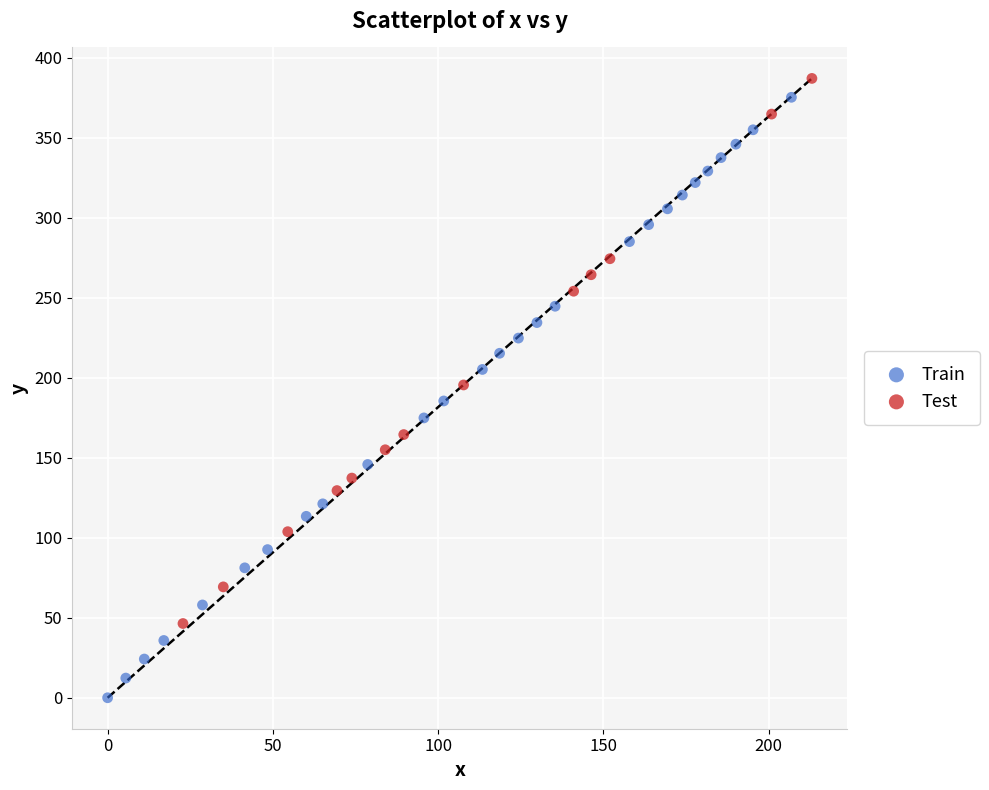

What are all the series names shown in the legend?

Train, Test